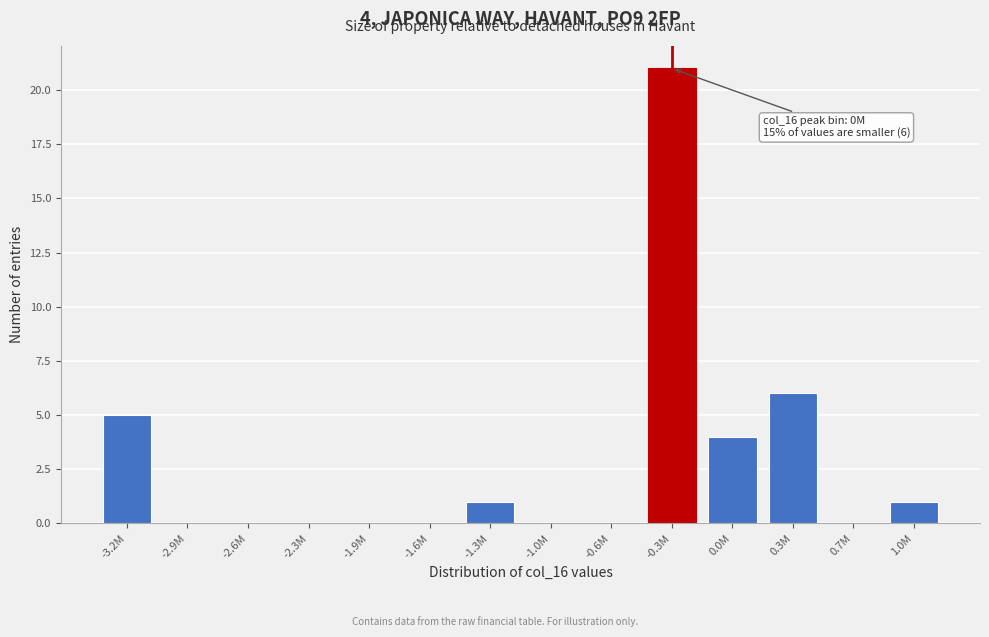

Reading left to right, transcribe all the data shown in this chart.

-3.2M=5	-2.9M=0	-2.6M=0	-2.3M=0	-1.9M=0	-1.6M=0	-1.3M=1	-1.0M=0	-0.6M=0	-0.3M=21	0.0M=4	0.3M=6	0.7M=0	1.0M=1